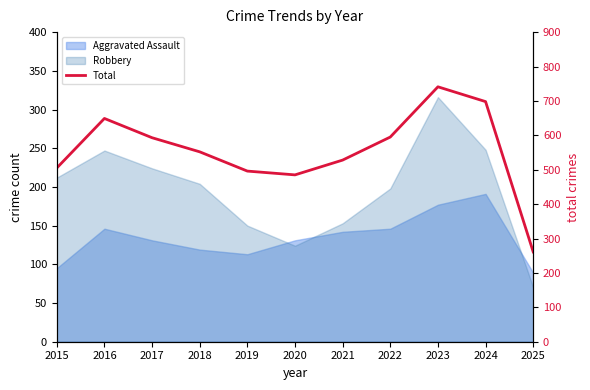

How many interior local valleys (lower than both neighbors) does the data have?

1